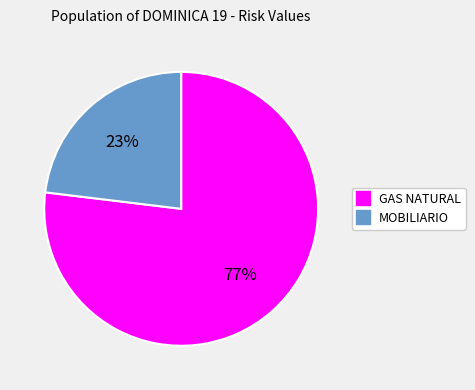

To the nearest percent, what is the average slice percentage?

50%